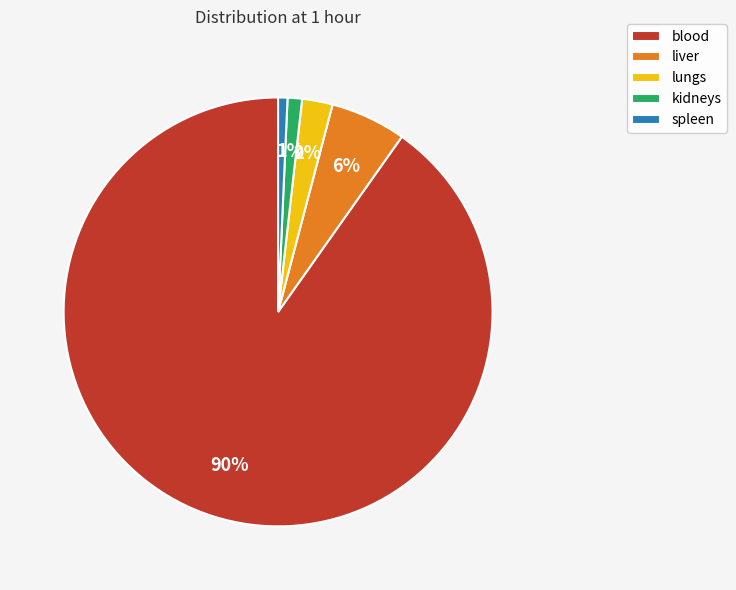

Which has a higher value, kidneys or lungs?

lungs